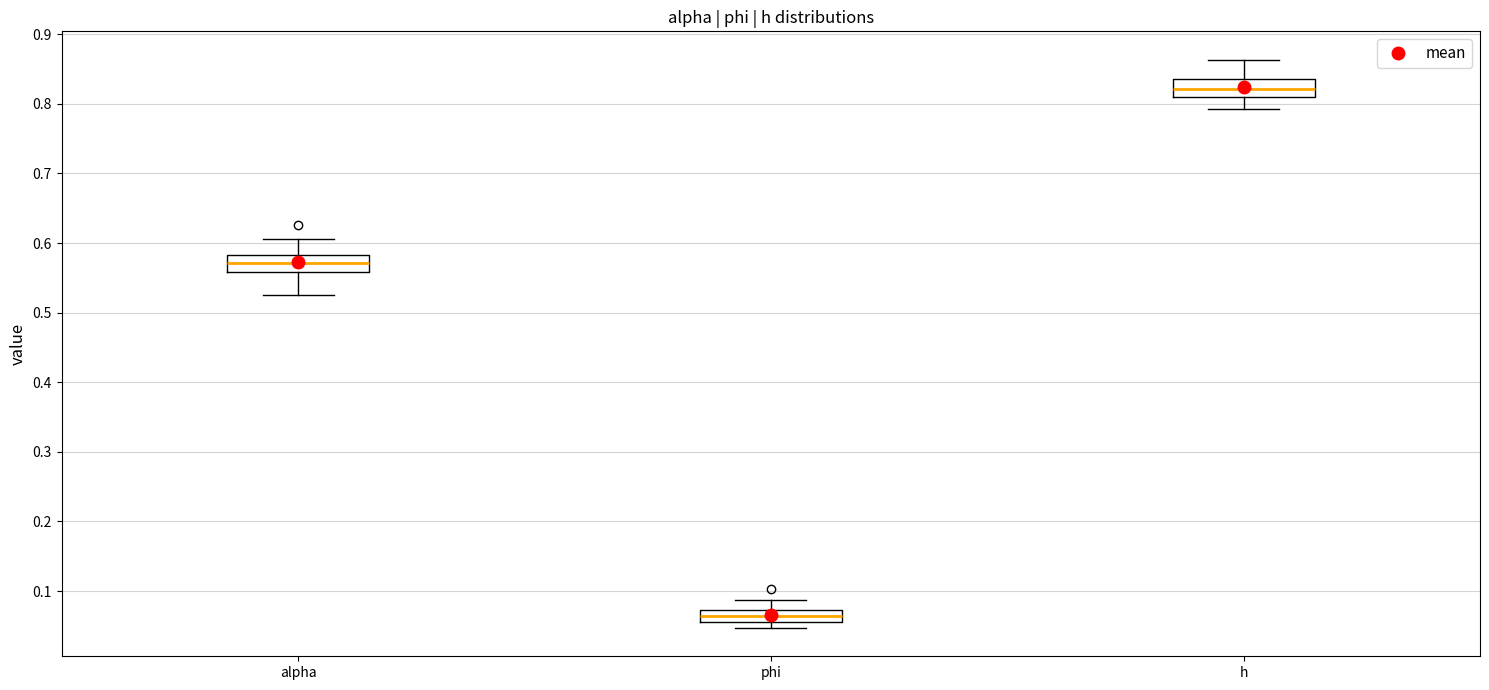

Which box has the lowest median line?

phi